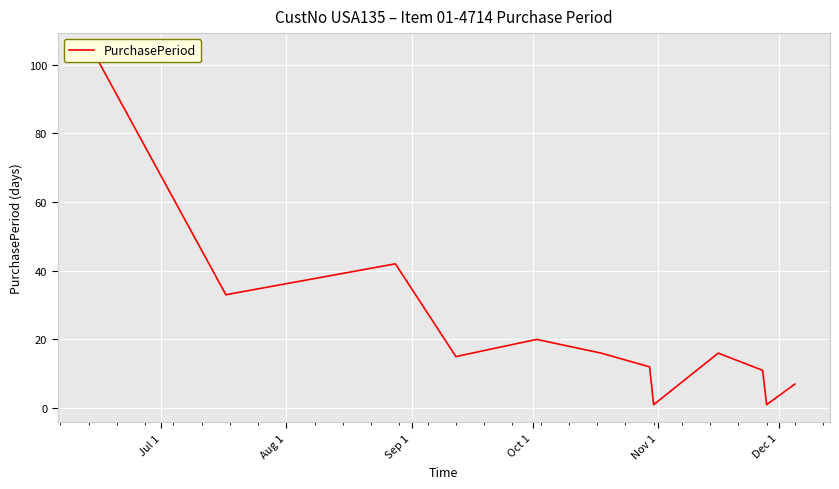

Reading left to right, what are all the values shown in this chart?

104	33	42	15	20	16	12	1	16	11	1	7